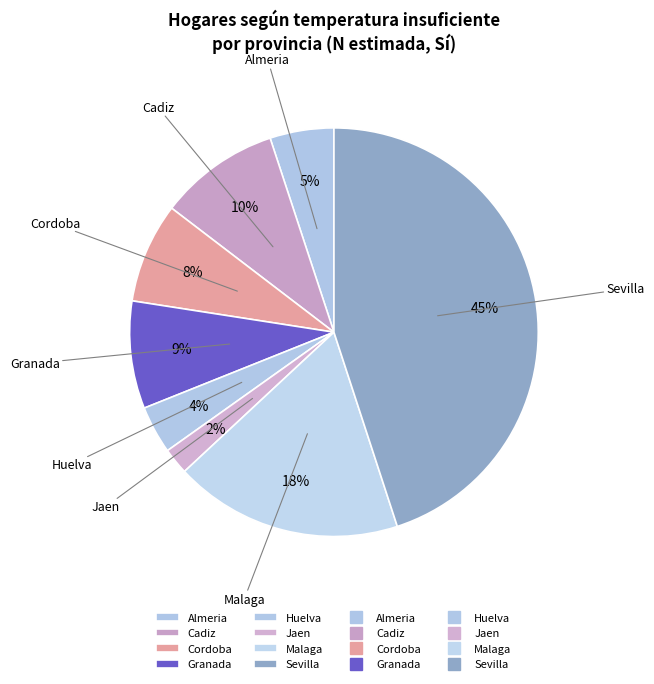

To the nearest percent, what is the average slice percentage?

12%